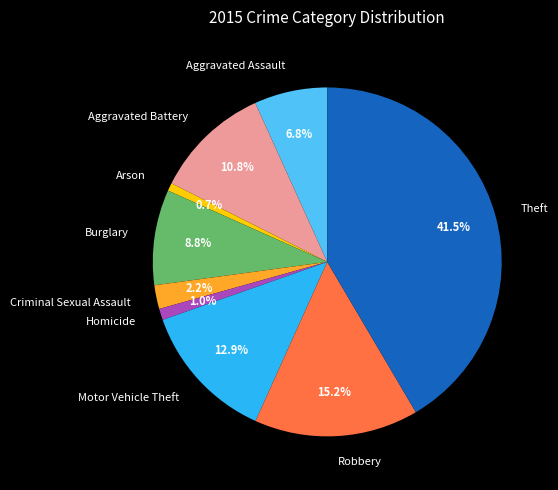

Does Homicide account for over 50% of the chart?

No